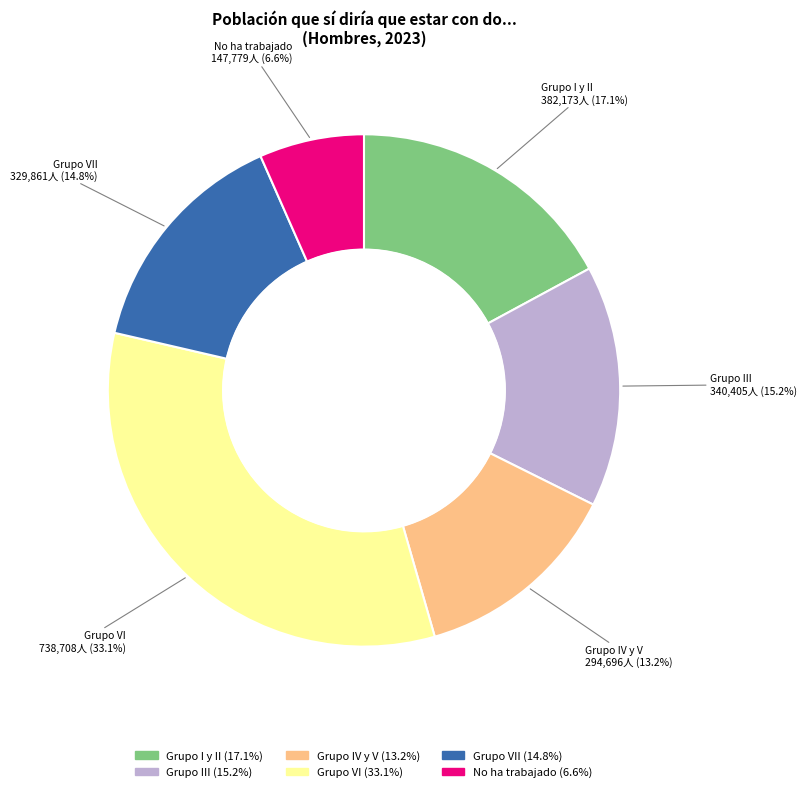

What is the smallest slice in the pie chart?

No ha trabajado